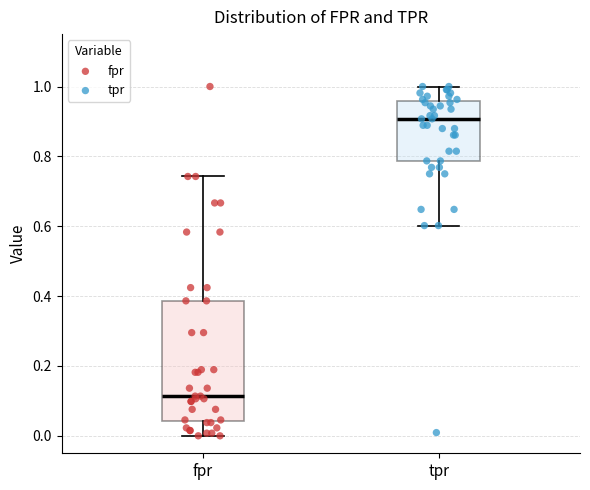

Which box has the lowest median line?

fpr